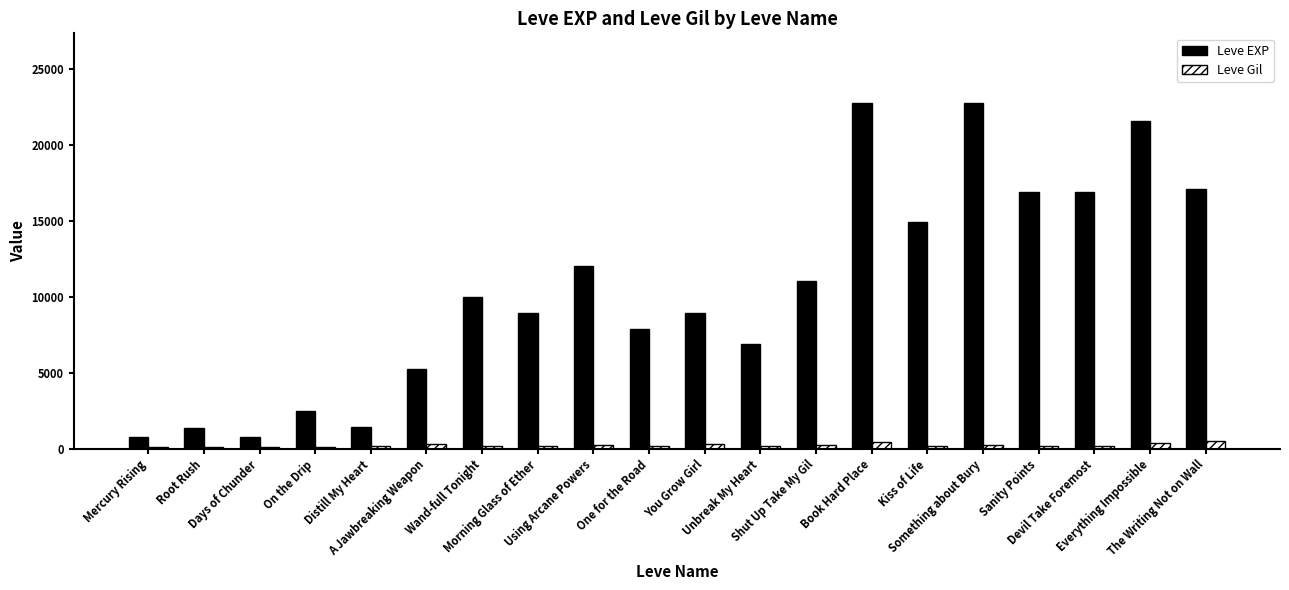

Rank the series by their average value, from highest to lowest.

Leve EXP, Leve Gil